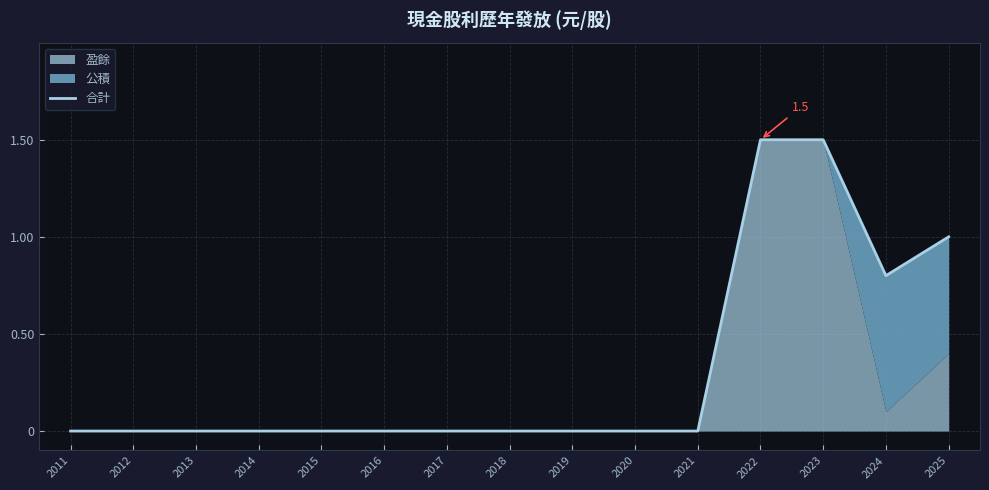

What is the maximum value shown in the chart?

1.5